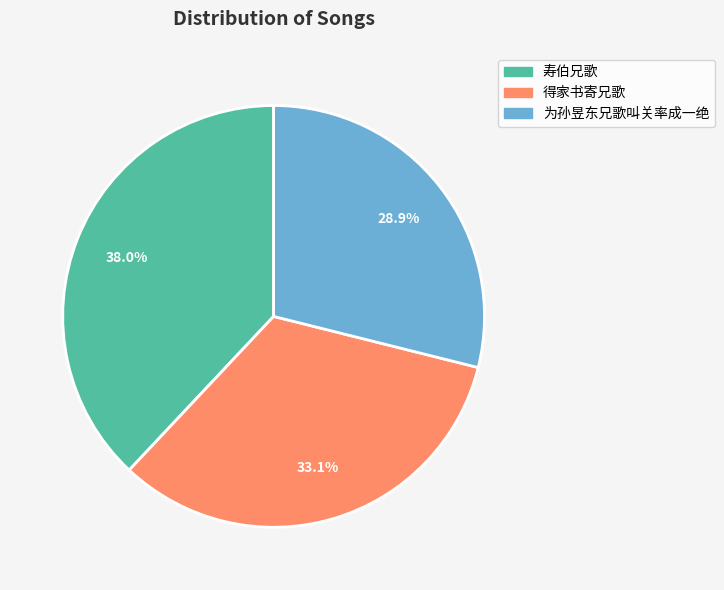

Which category has the biggest portion of the pie?

寿伯兄歌